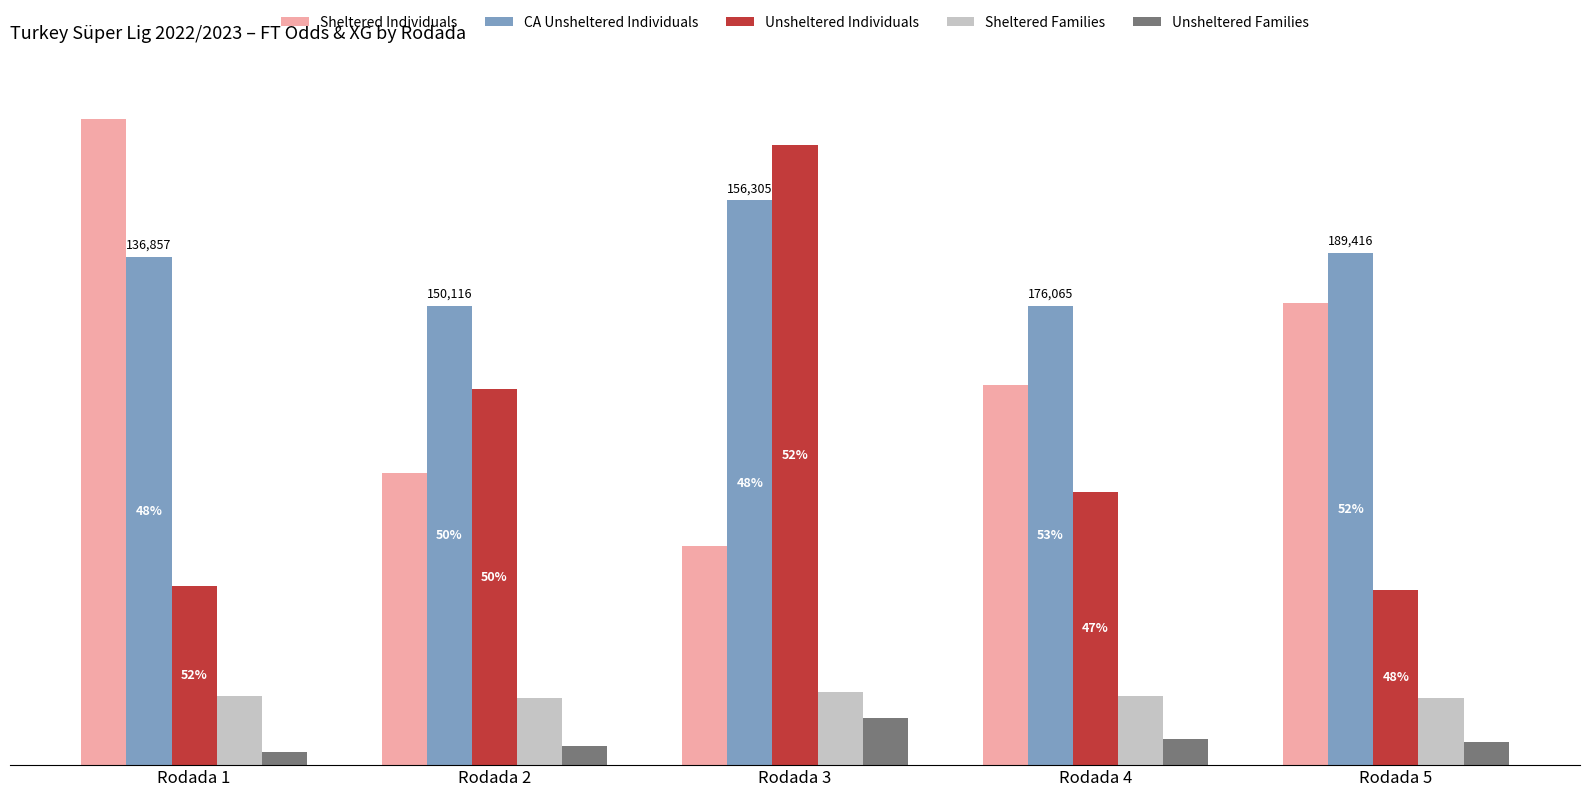

What is the difference between the second highest and second lowest values in the CA Unsheltered Individuals series?

20000.0